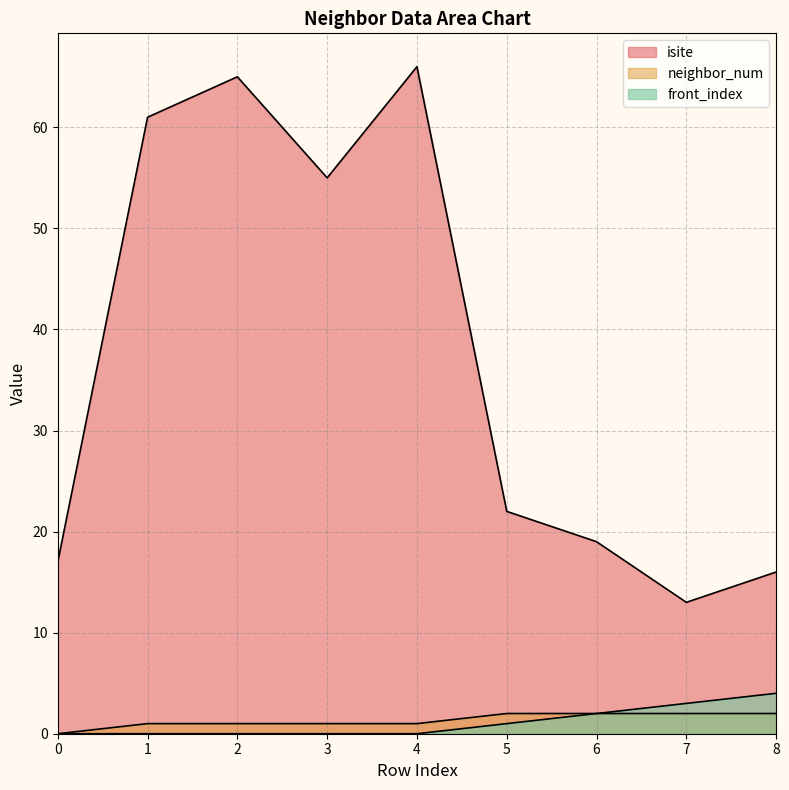

What is the greatest value displayed?

66